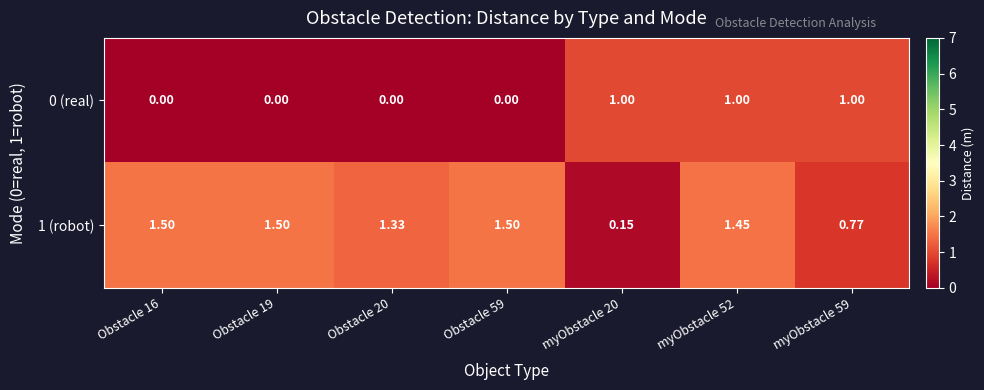

Is the value of 0 (real) at myObstacle 52 greater than the value of 1 (robot) at myObstacle 59?

Yes